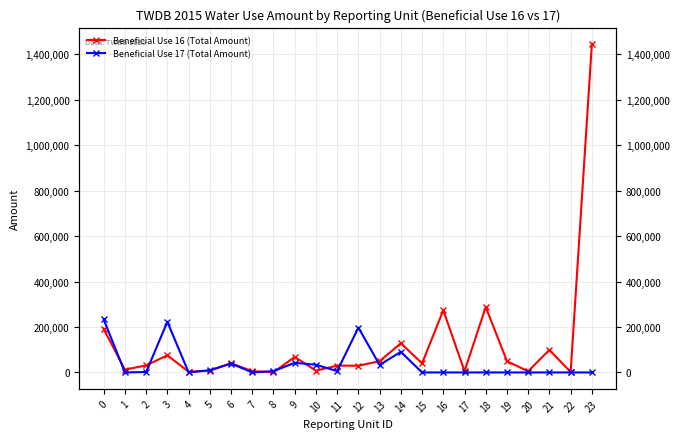

Which label corresponds to the largest value in the chart?

23